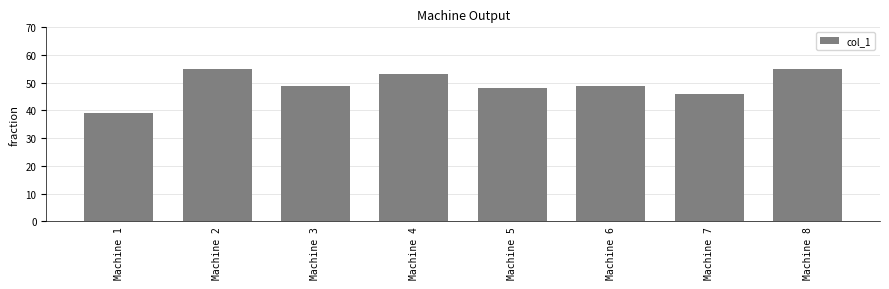

What is the change in value from Machine 1 to Machine 7?

+7